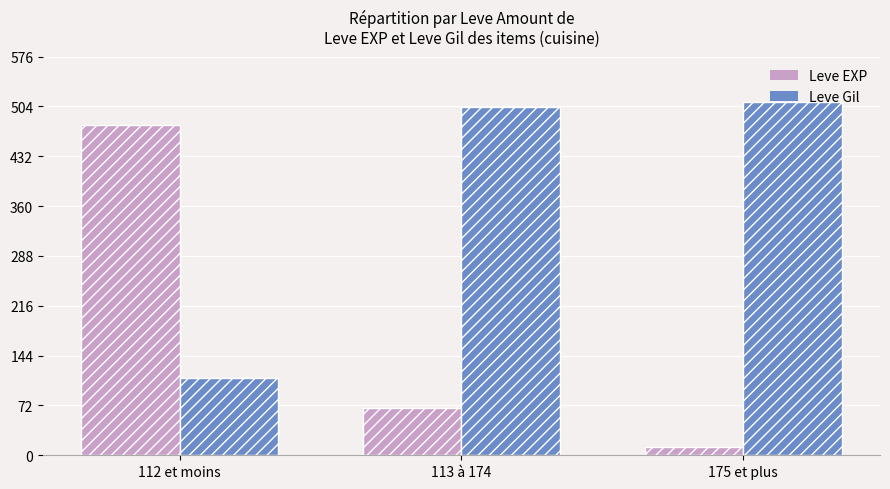

Which series has the widest spread of values?

Leve EXP